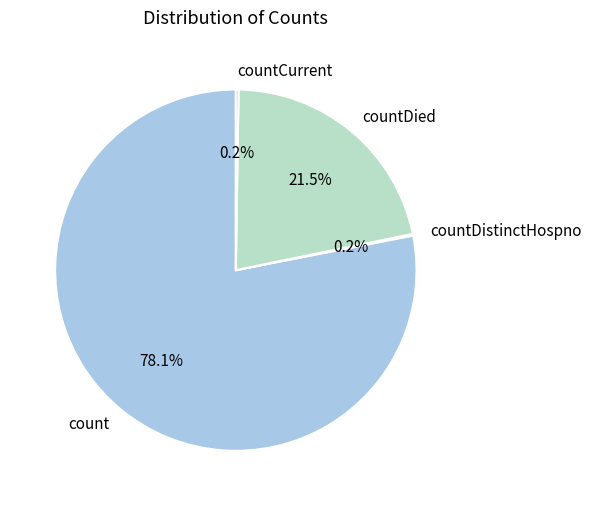

Which slice is the largest?

count